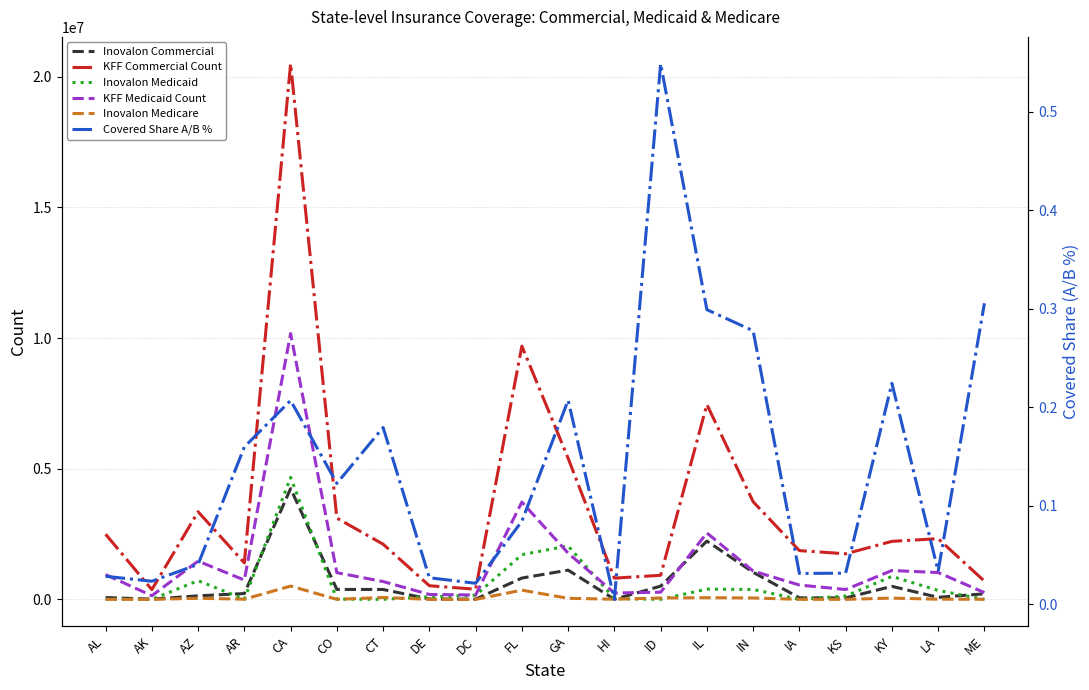

What is the highest value of the KFF Medicaid Count series?

10173800.0